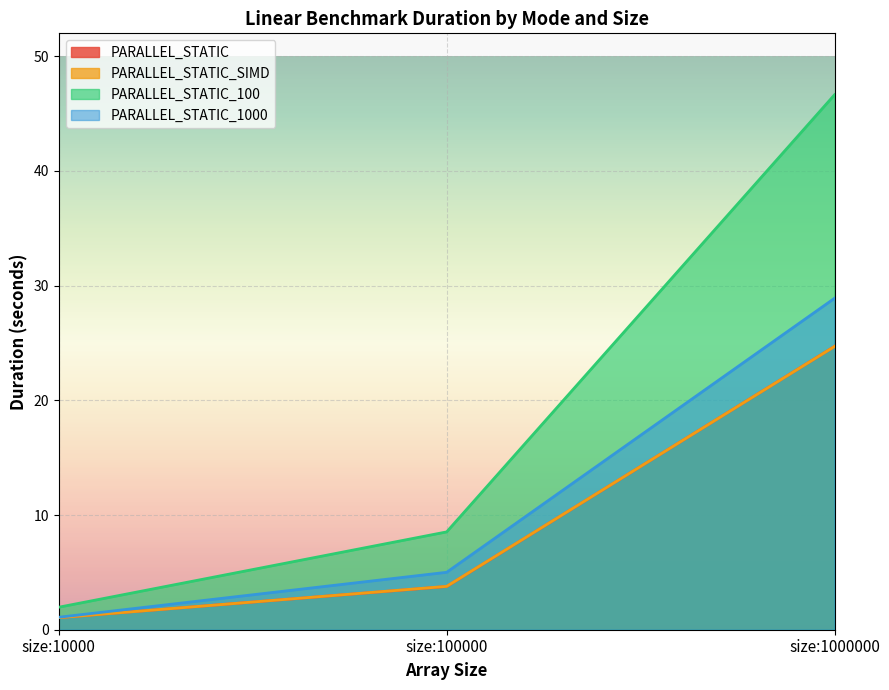

How many values in the PARALLEL_STATIC series are below 3?

1